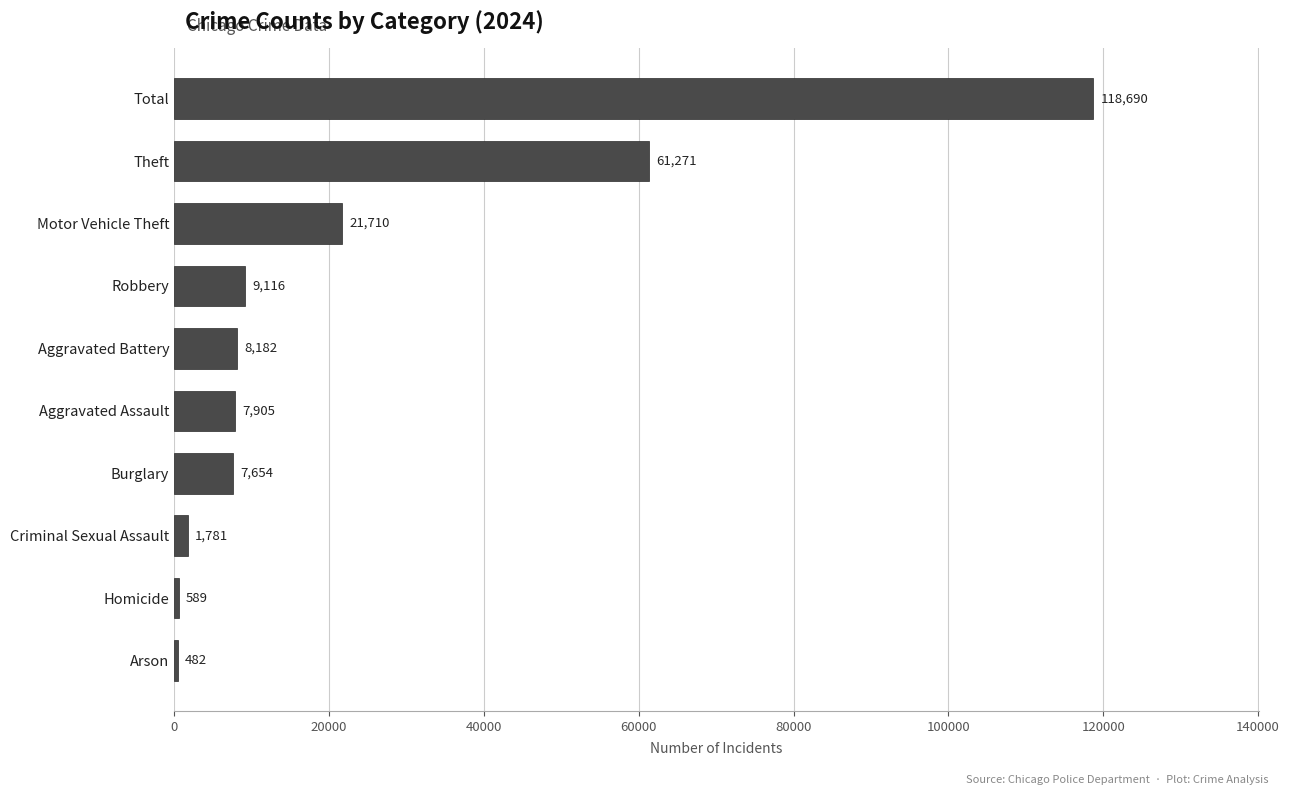

Which category has the highest value across all series?

Total